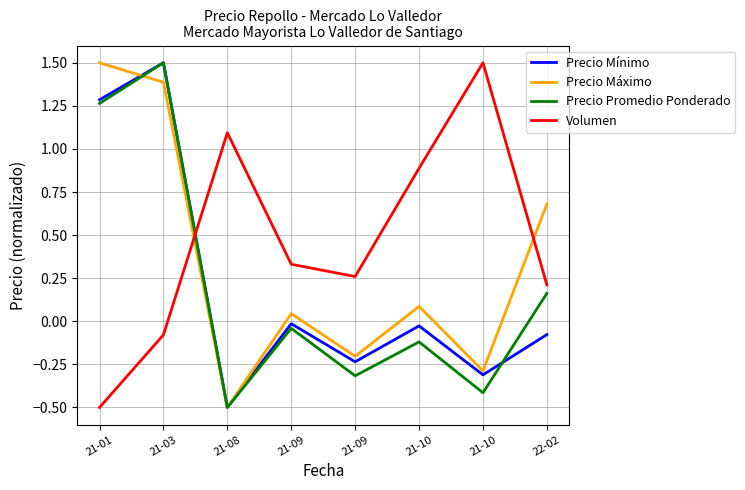

What is the sum of all Precio Mínimo values?

1.6